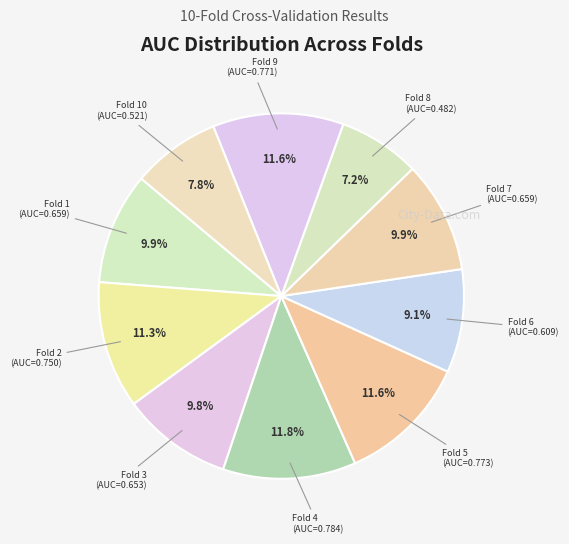

To the nearest percent, what is the combined percentage of Fold 5 and Fold 3?

21%